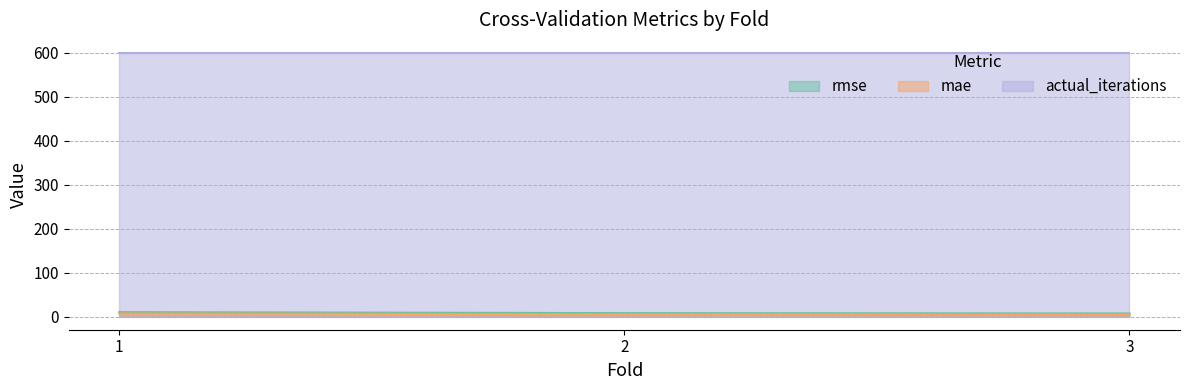

What is the sum of the mae values at 2 and 1?

12.4